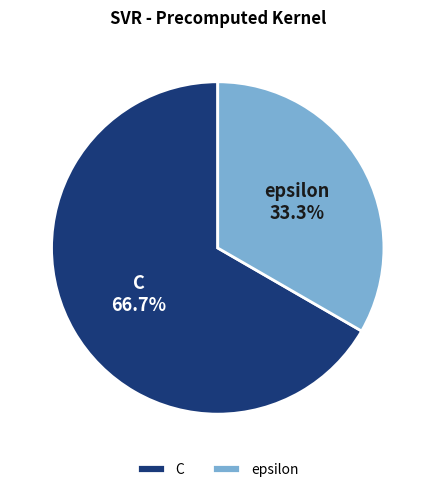

The epsilon slice represents 33% of the pie. True or false?

True